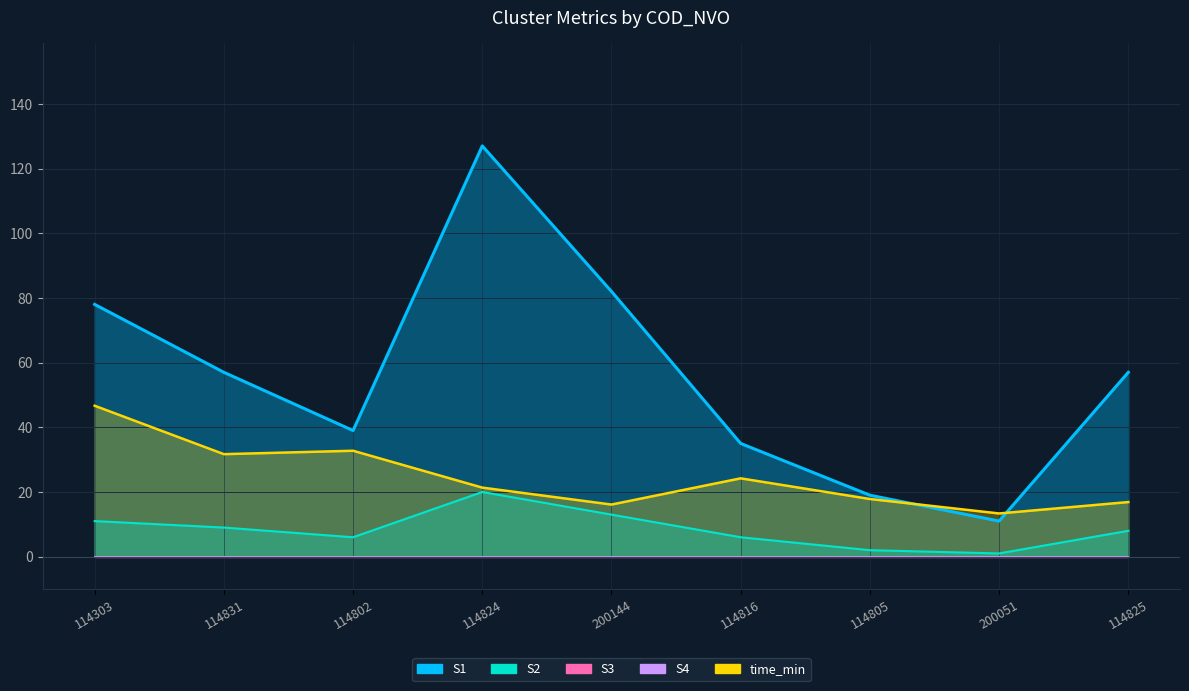

Where is time_min nearest to the value 30?

114831